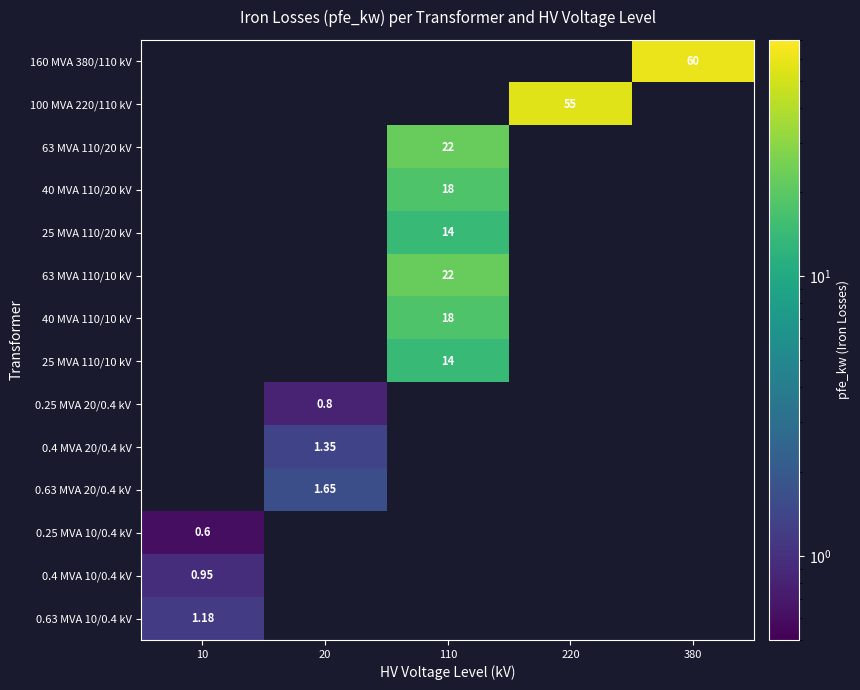

The 0.25 MVA 10/0.4 kV series shows 0.9 at 10. True or false?

False